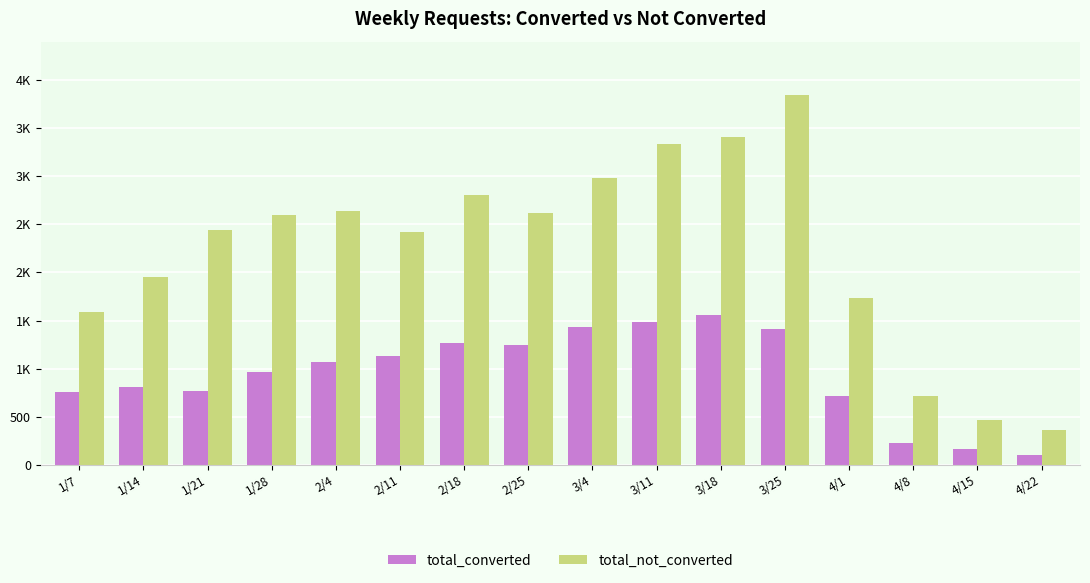

What is the value of the total_not_converted bar at the 5th from the left?

2641